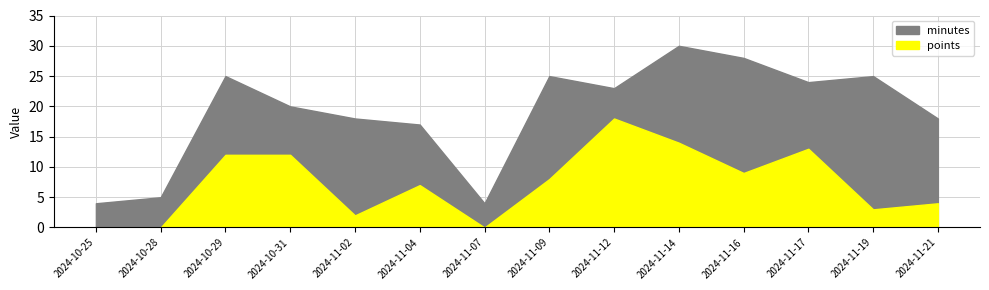

Which has a higher value, 2024-11-16 or 2024-11-04?

2024-11-16